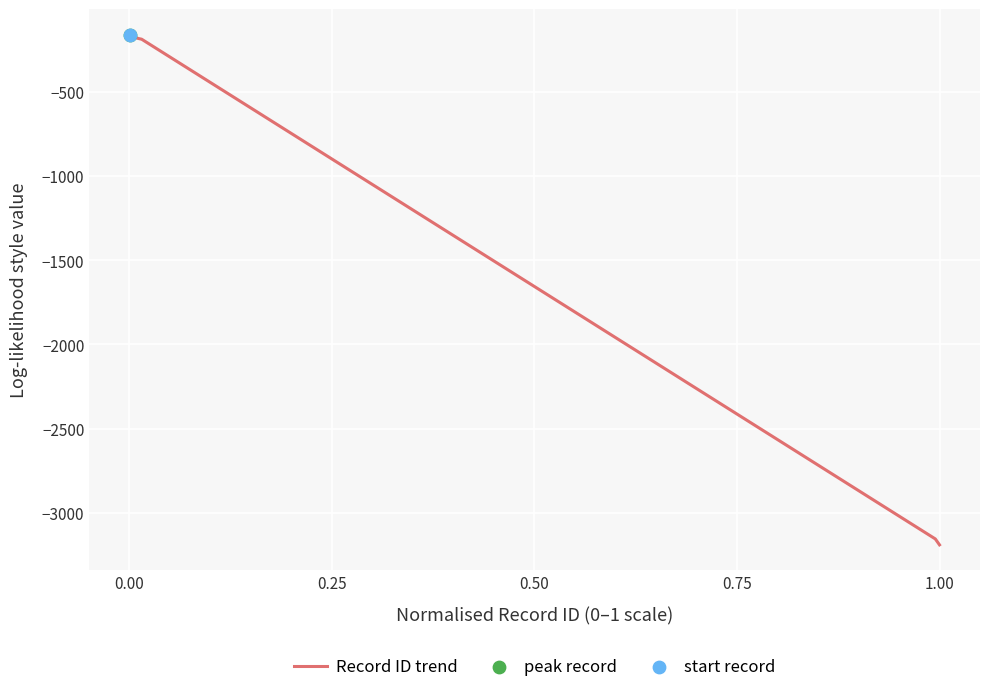

What is the smallest value displayed?

-3190.0